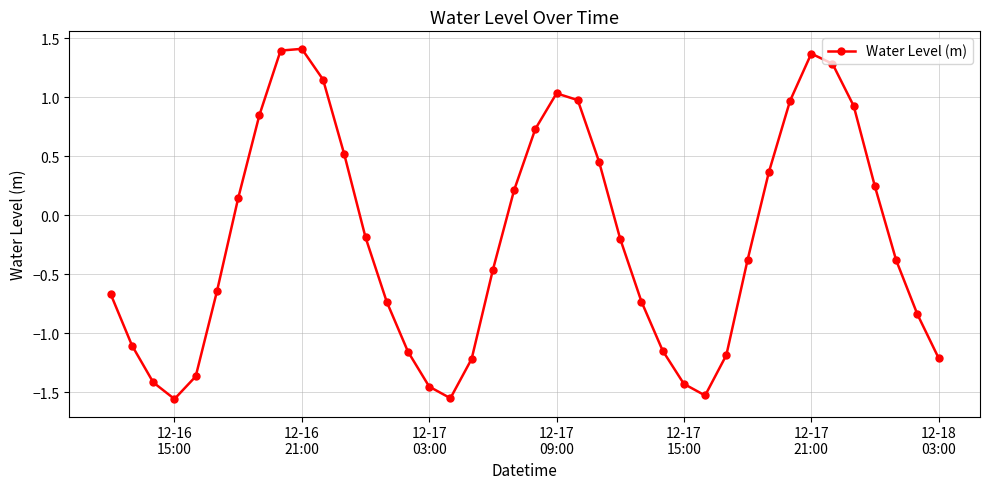

Is this an area chart (filled region under the line)?

No